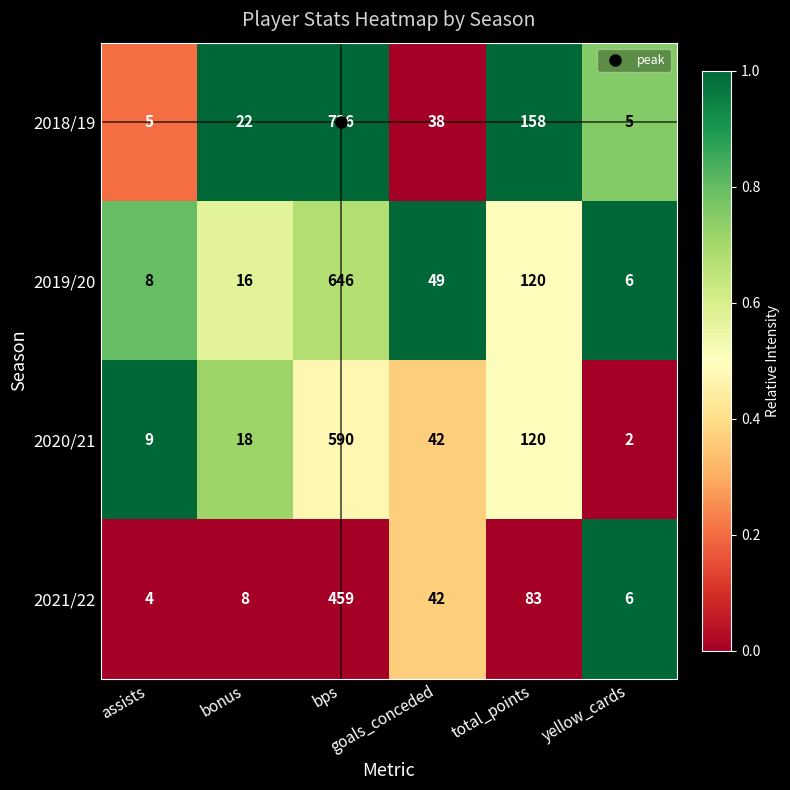

Rank the series at bonus from highest to lowest value.

2018/19, 2020/21, 2019/20, 2021/22